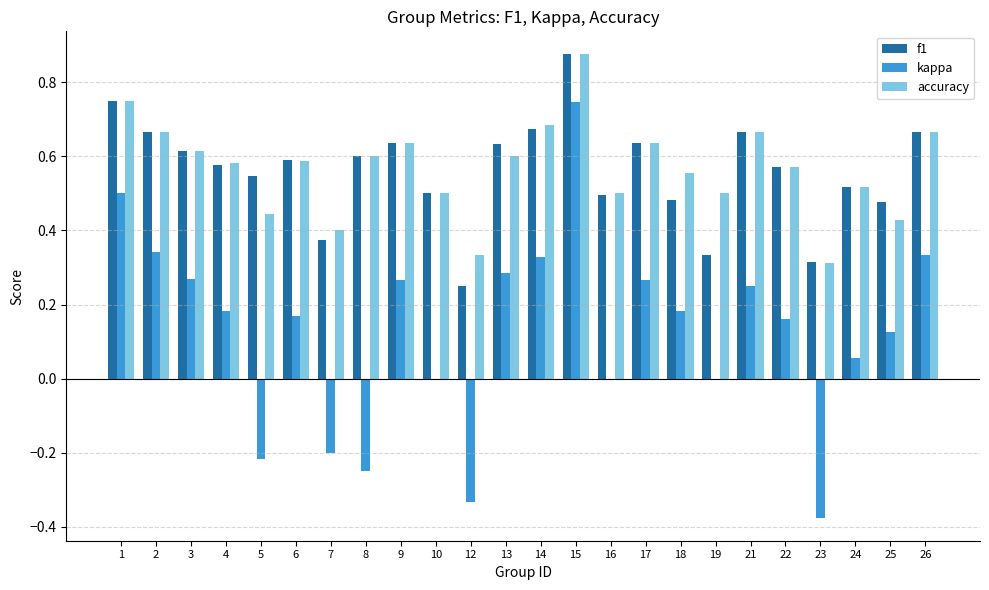

What is the sum of all f1 values?

13.5